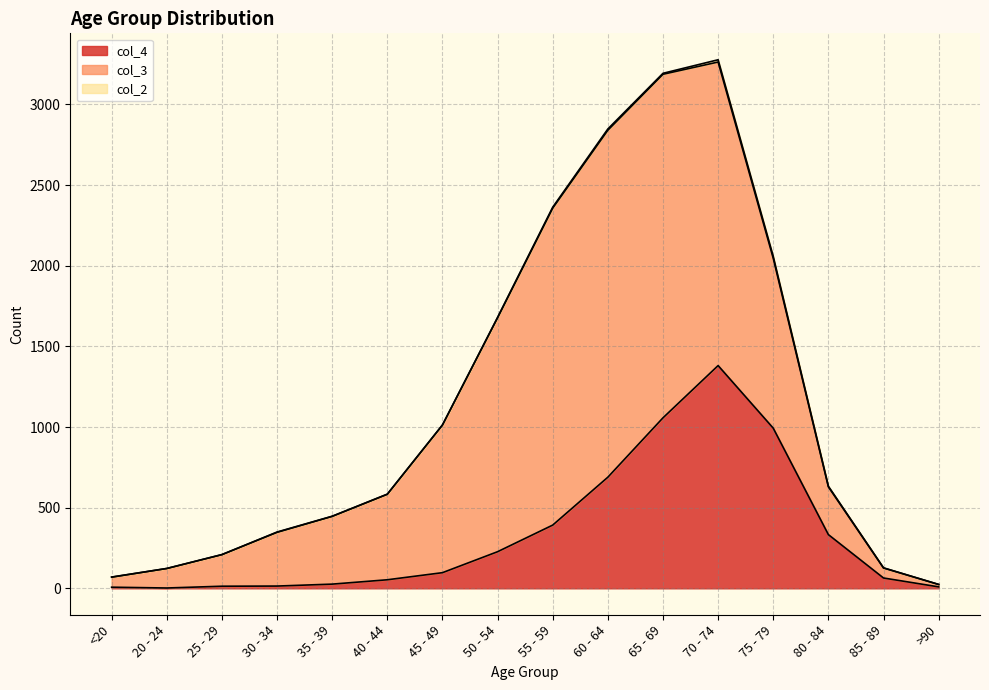

At which category does col_3 reach its first local peak?

60 - 64